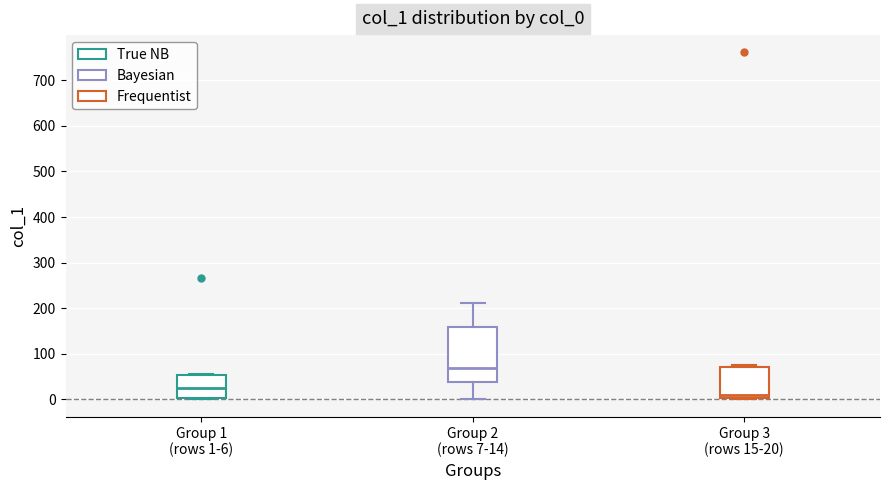

Reading left to right, read every box against the y-axis: the position of its median line, the range the box covers, and the ends of its whiskers. The values are not printed on the chart, so give them approximately, as read against the axis.

Group 1 (rows 1-6): median 30, box 0 to 50, whiskers 0 to 60
Group 2 (rows 7-14): median 70, box 40 to 160, whiskers 0 to 210
Group 3 (rows 15-20): median 10, box 0 to 70, whiskers 0 to 80